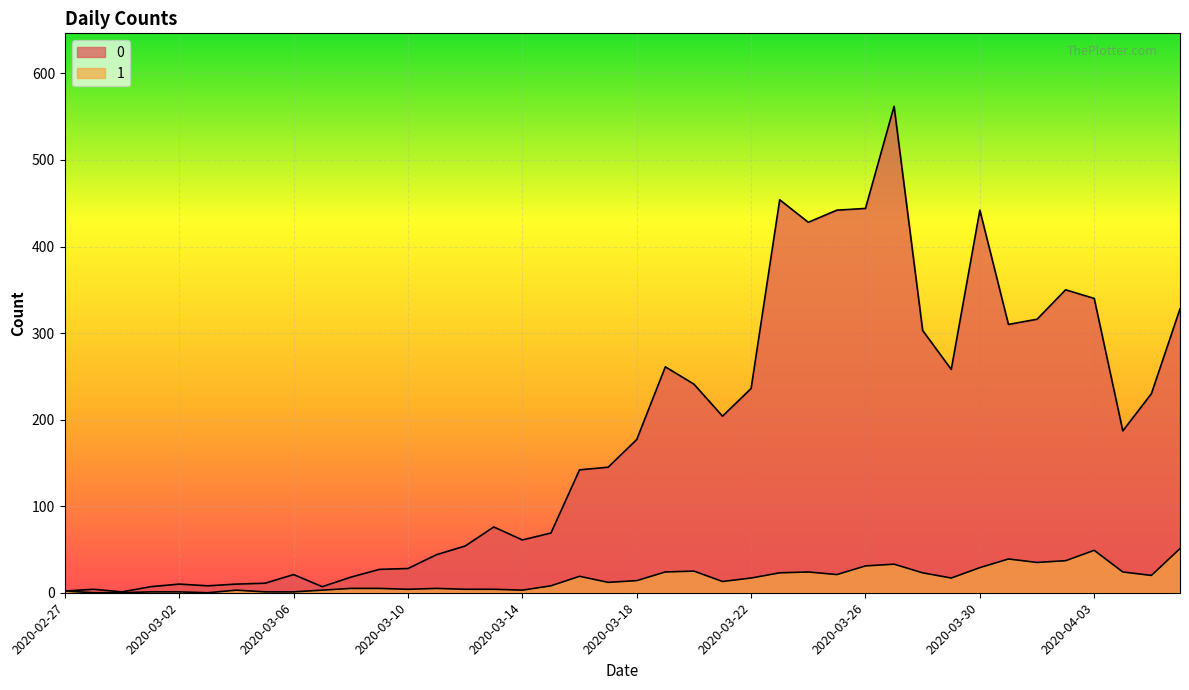

Reading left to right, what are all the values shown in this chart?

0: 2020-02-27=2	2020-02-28=4	2020-02-29=1	2020-03-01=7	2020-03-02=10	2020-03-03=8	2020-03-04=10	2020-03-05=11	2020-03-06=21	2020-03-07=7	2020-03-08=18	2020-03-09=27	2020-03-10=28	2020-03-11=44	2020-03-12=54	2020-03-13=76	2020-03-14=61	2020-03-15=69	2020-03-16=142	2020-03-17=145	2020-03-18=177	2020-03-19=261	2020-03-20=241	2020-03-21=204	2020-03-22=236	2020-03-23=454	2020-03-24=428	2020-03-25=442	2020-03-26=444	2020-03-27=562	2020-03-28=303	2020-03-29=258	2020-03-30=442	2020-03-31=310	2020-04-01=316	2020-04-02=350	2020-04-03=340	2020-04-04=187	2020-04-05=230	2020-04-06=328
1: 2020-02-27=2	2020-02-28=0	2020-02-29=0	2020-03-01=1	2020-03-02=1	2020-03-03=0	2020-03-04=3	2020-03-05=1	2020-03-06=1	2020-03-07=3	2020-03-08=5	2020-03-09=5	2020-03-10=4	2020-03-11=5	2020-03-12=4	2020-03-13=4	2020-03-14=3	2020-03-15=8	2020-03-16=19	2020-03-17=12	2020-03-18=14	2020-03-19=24	2020-03-20=25	2020-03-21=13	2020-03-22=17	2020-03-23=23	2020-03-24=24	2020-03-25=21	2020-03-26=31	2020-03-27=33	2020-03-28=23	2020-03-29=17	2020-03-30=29	2020-03-31=39	2020-04-01=35	2020-04-02=37	2020-04-03=49	2020-04-04=24	2020-04-05=20	2020-04-06=51